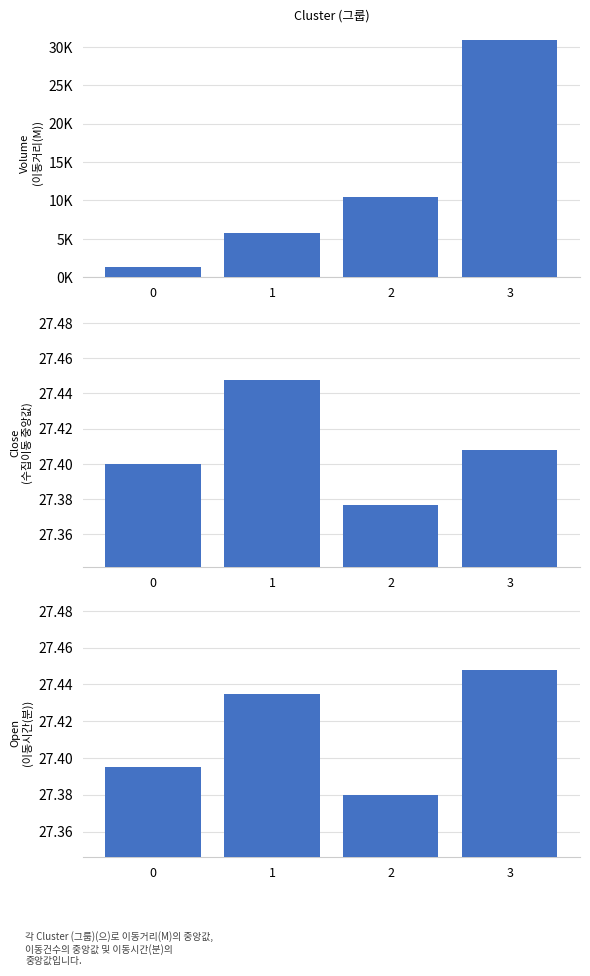

Does the chart contain stacked bars?

No